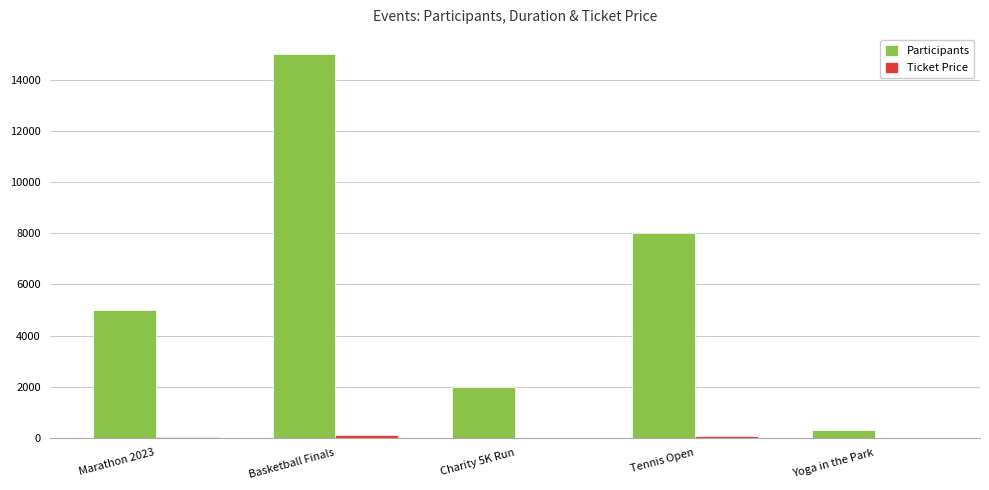

Where is Participants nearest to the value 7650?

Tennis Open